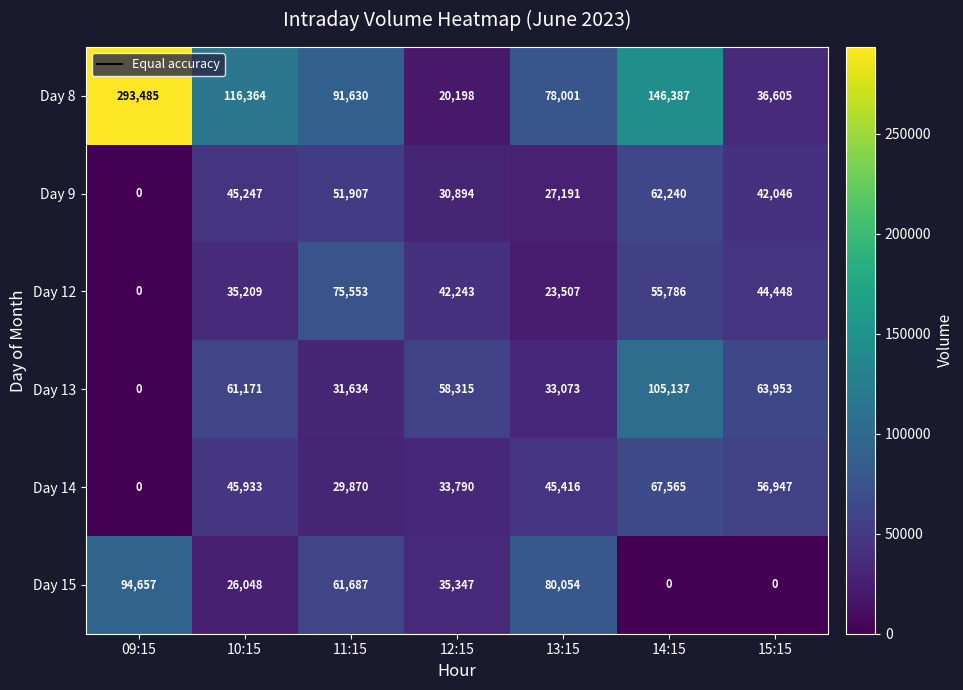

At how many categories does at least one series exceed 14386?

7